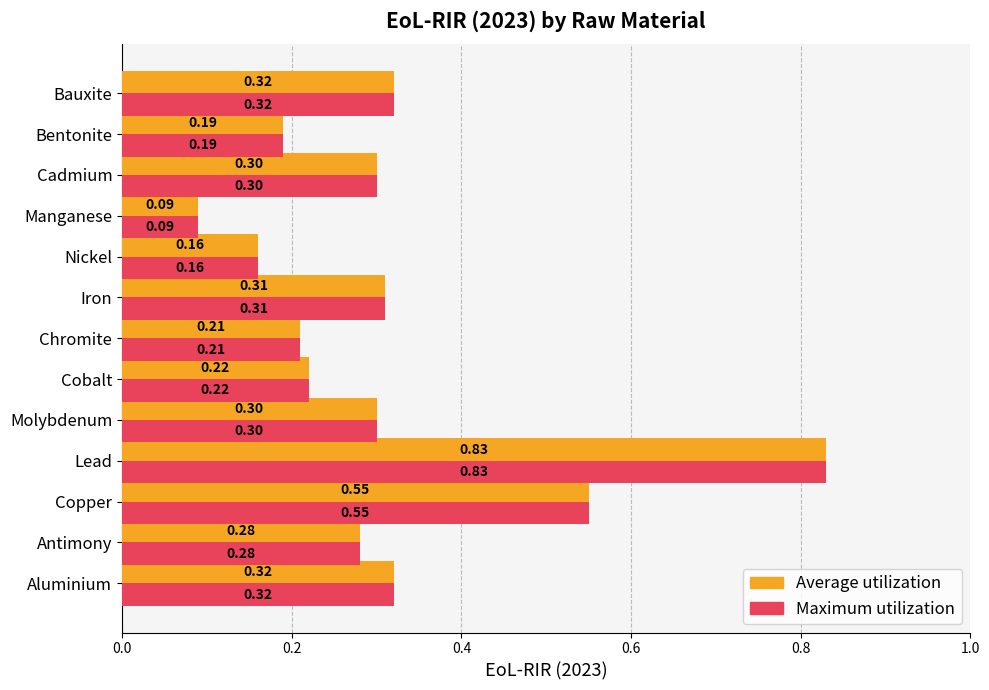

At which category is the sum across all series the highest?

Lead